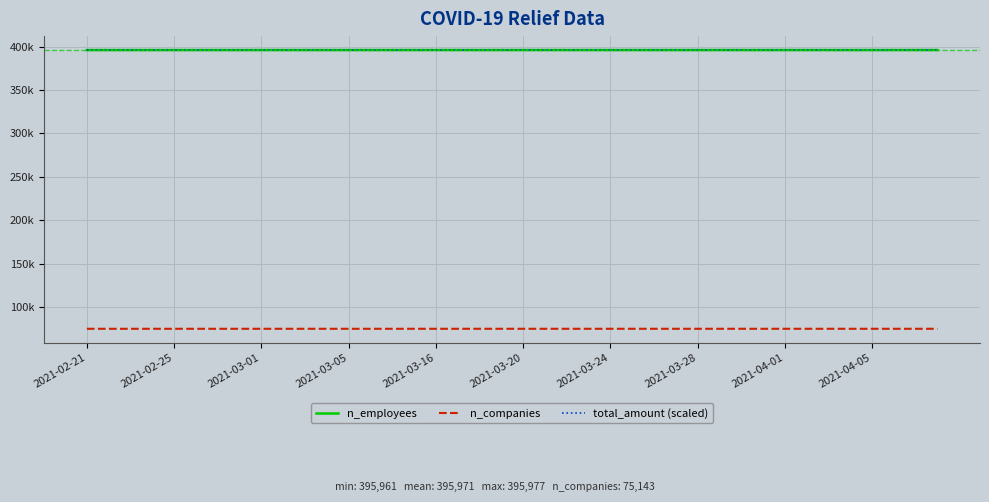

What are all the series names shown in the legend?

n_employees, n_companies, total_amount (scaled)